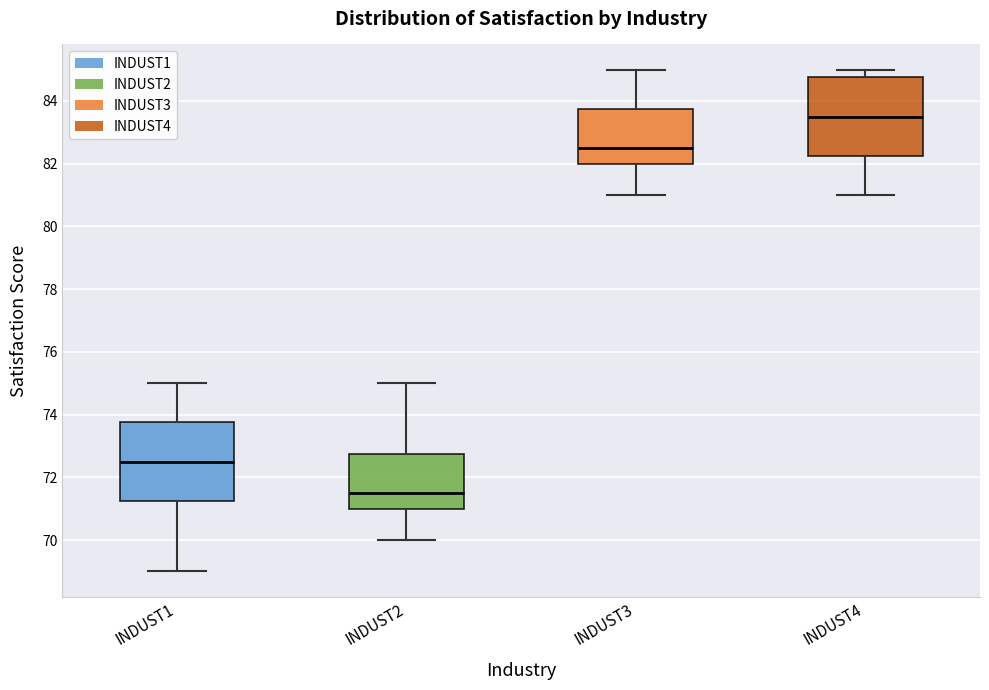

Reading left to right, read every box against the y-axis: the position of its median line, the range the box covers, and the ends of its whiskers. The values are not printed on the chart, so give them approximately, as read against the axis.

INDUST1: median 72.6, box 71.2 to 73.8, whiskers 69.0 to 75.0
INDUST2: median 71.6, box 71.0 to 72.8, whiskers 70.0 to 75.0
INDUST3: median 82.6, box 82.0 to 83.8, whiskers 81.0 to 85.0
INDUST4: median 83.6, box 82.2 to 84.8, whiskers 81.0 to 85.0